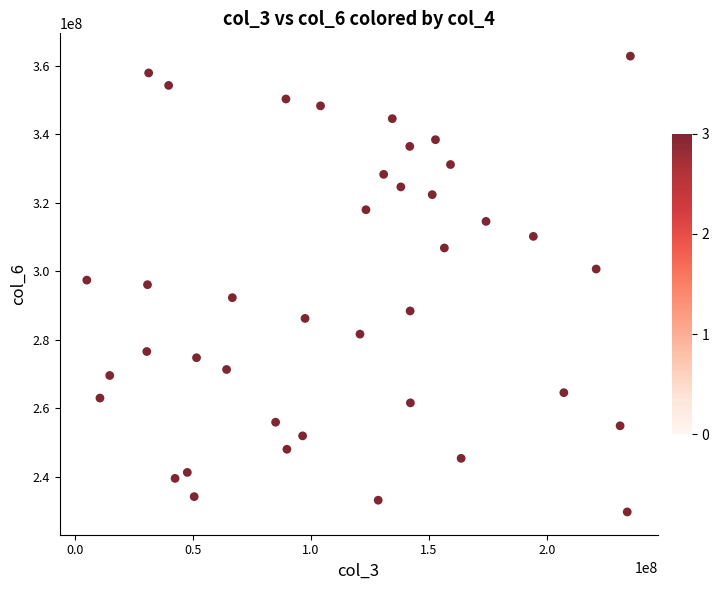

What is the range of Y values (max minus min)?

133165961